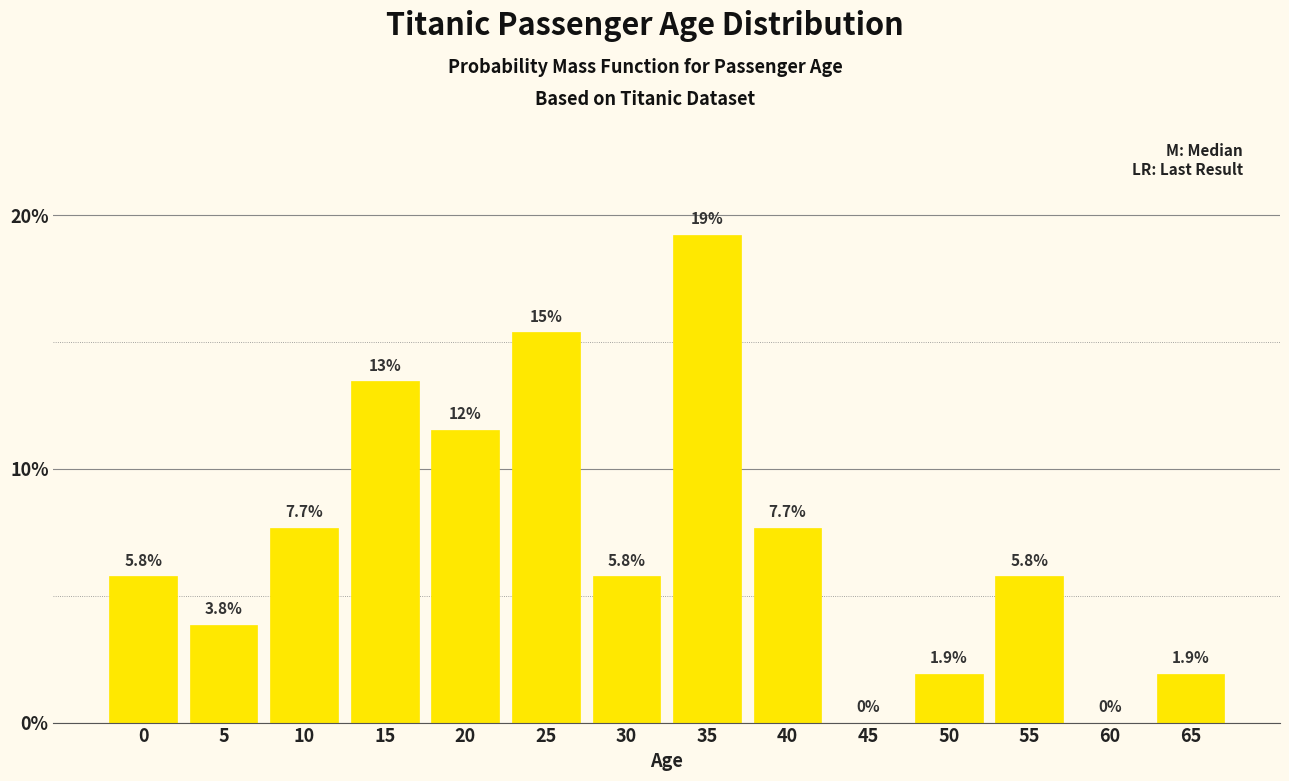

Reading left to right, transcribe all the data shown in this chart.

0=5.8	5=3.8	10=7.7	15=13.5	20=11.5	25=15.4	30=5.8	35=19.2	40=7.7	45=0.0	50=1.9	55=5.8	60=0.0	65=1.9